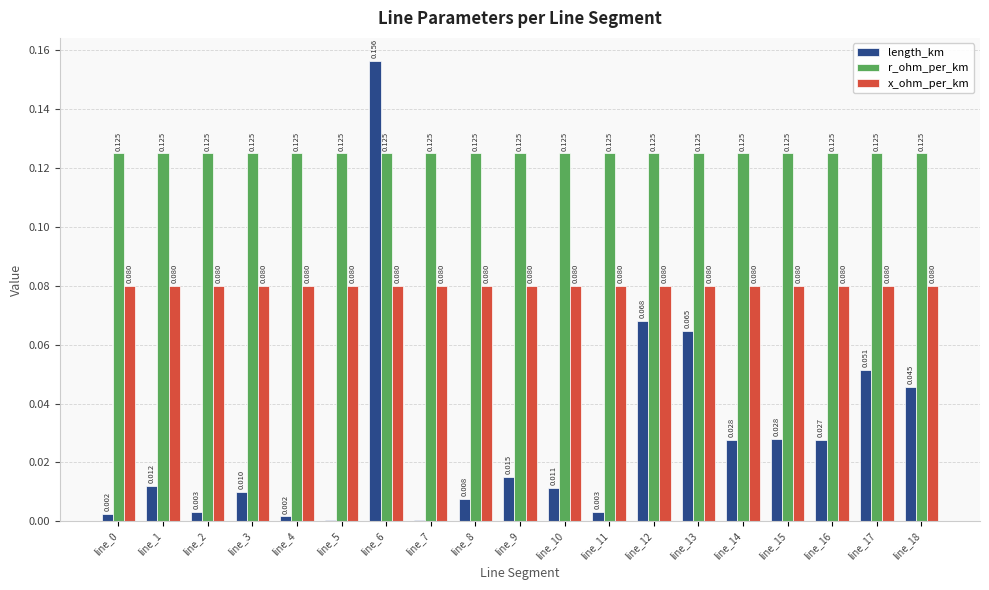

Rank the series at line_11 from highest to lowest value.

r_ohm_per_km, x_ohm_per_km, length_km